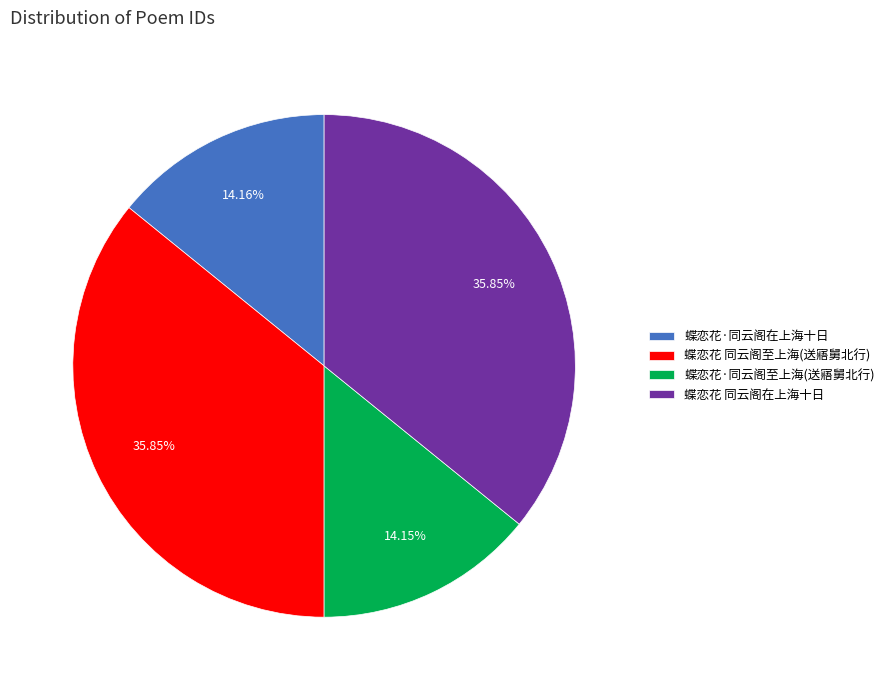

Is the sum of 蝶恋花 同云阁至上海(送寤舅北行) and 蝶恋花·同云阁至上海(送寤舅北行) greater than half?

No